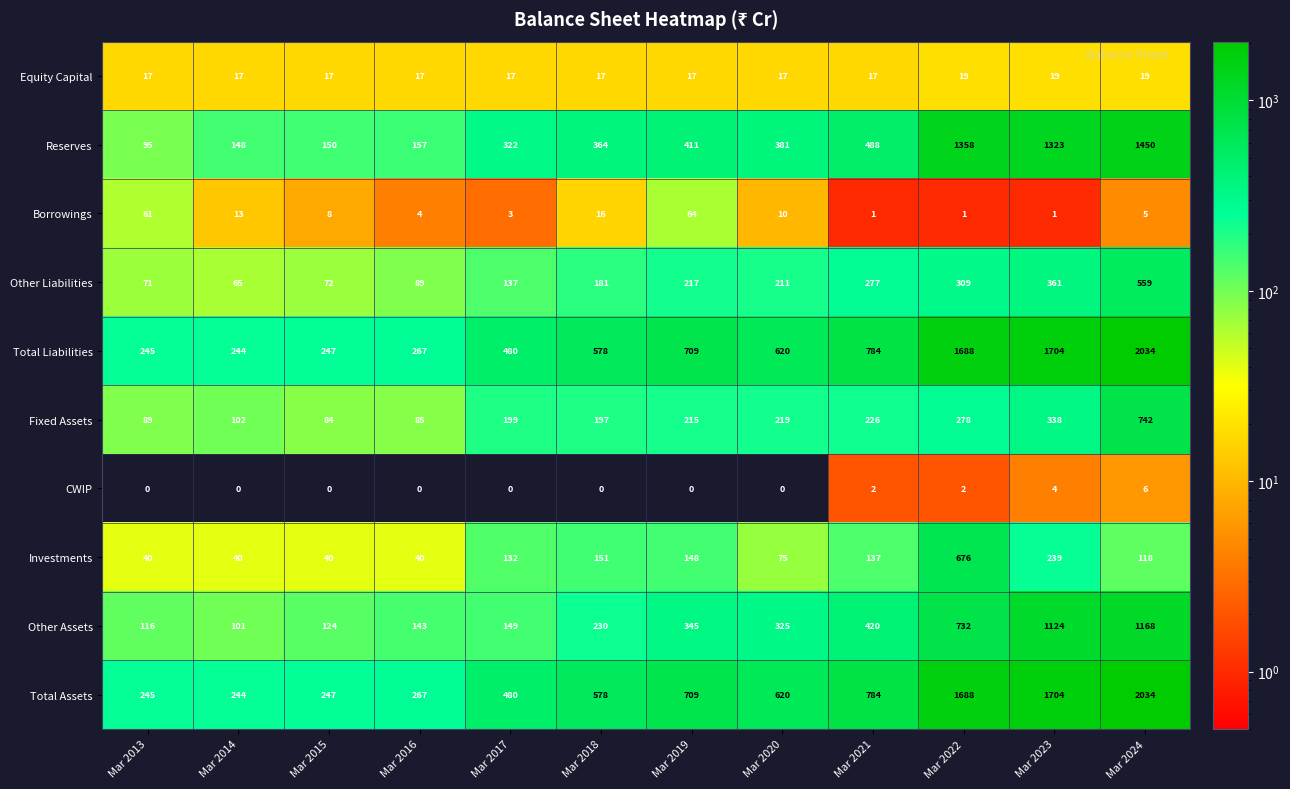

Between Mar 2022 and Mar 2024, which series saw the biggest shift?

Investments